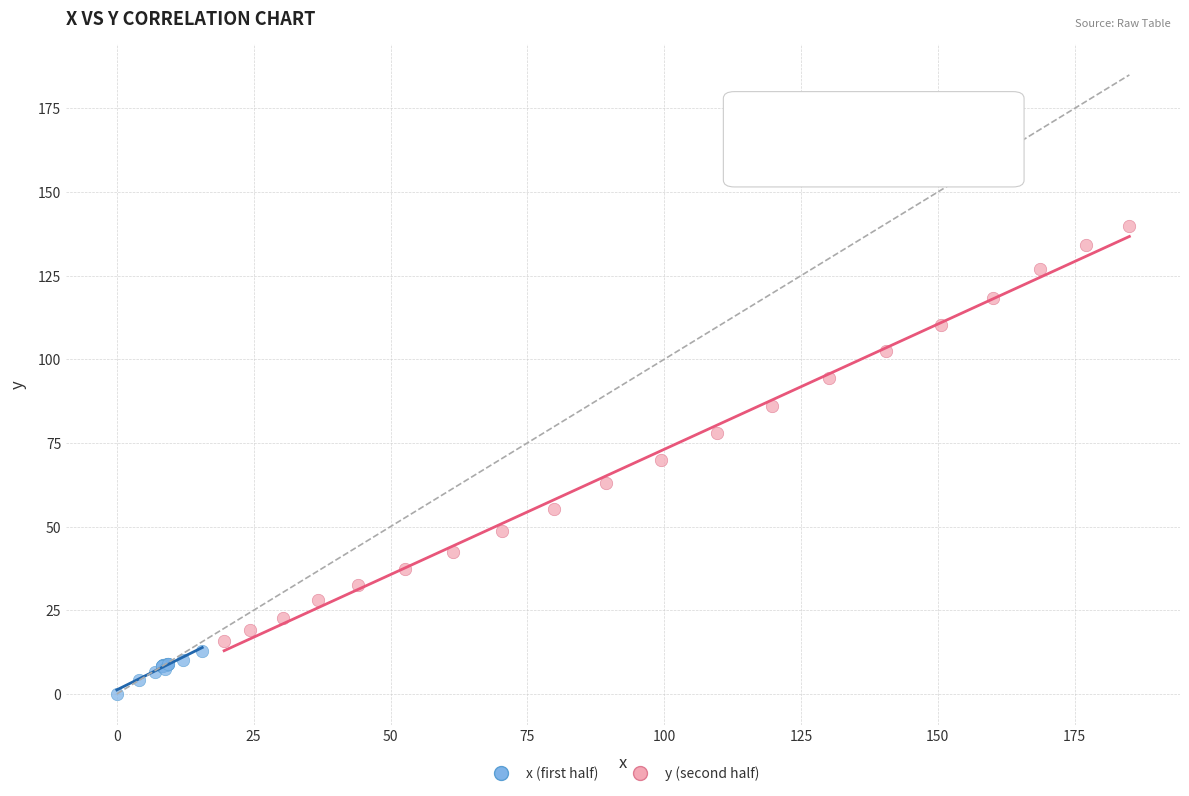

Which series has the widest spread of Y values?

y (second half)